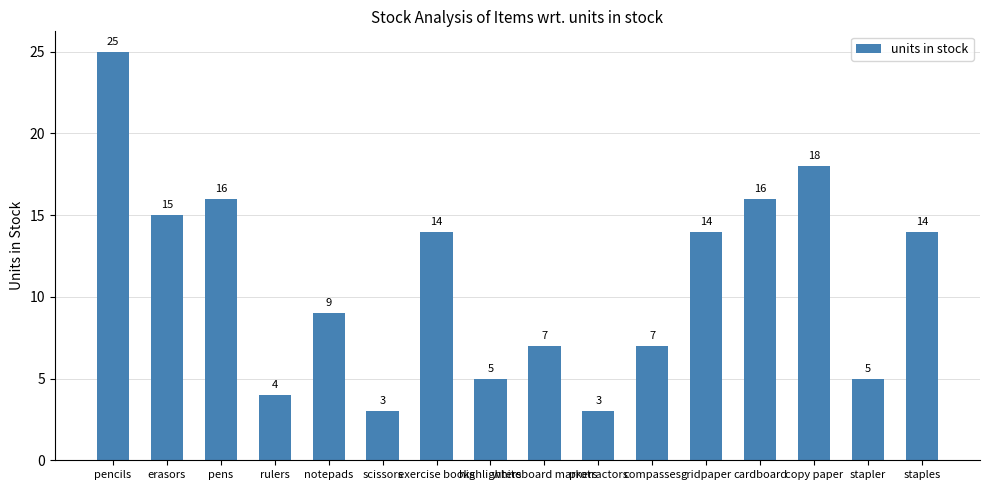

How many series are shown in this chart?

1